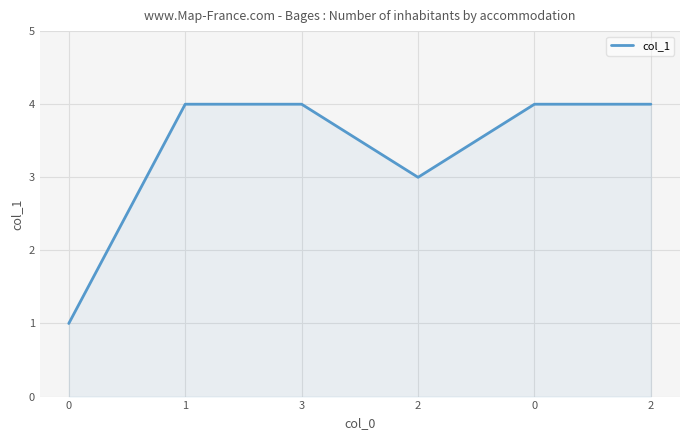

What is the value of the 2nd point from the left?

4